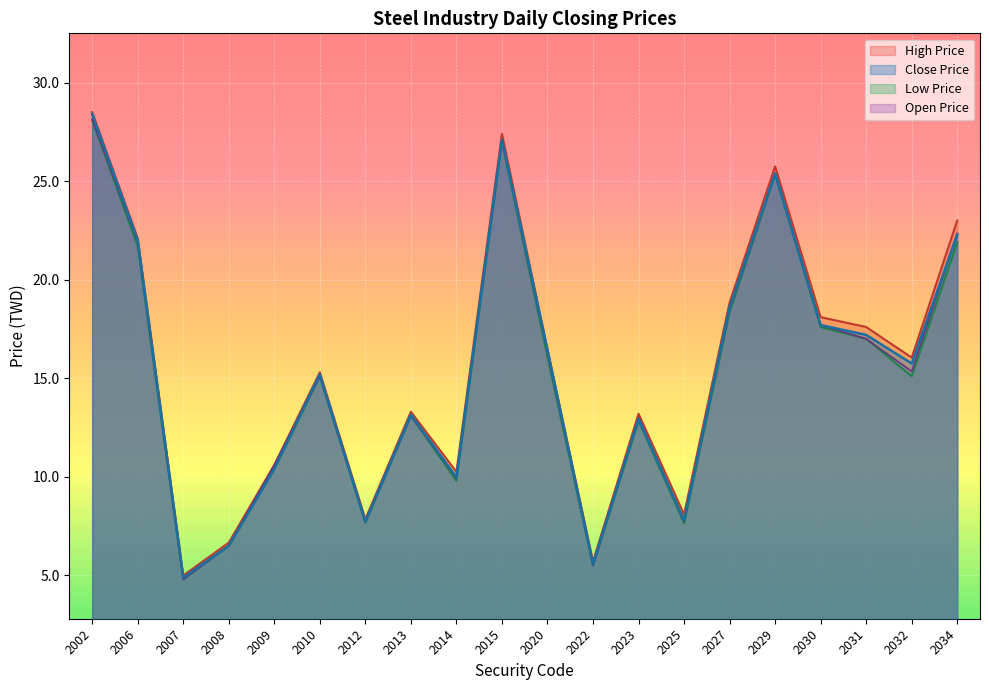

At which category is the sum across all series the highest?

2002